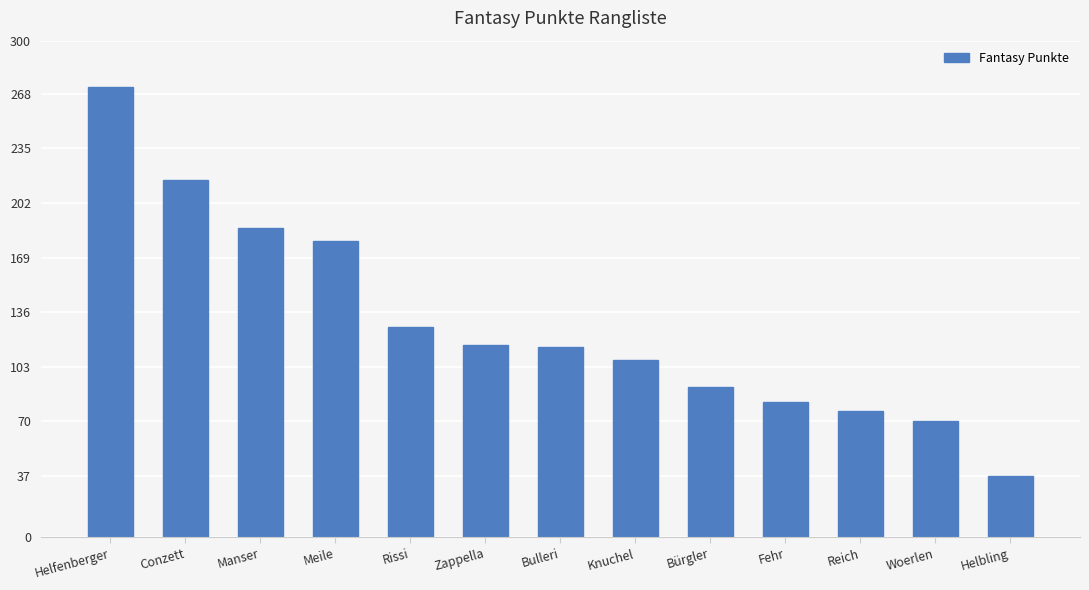

At which category does the chart reach its minimum across all series?

Helbling